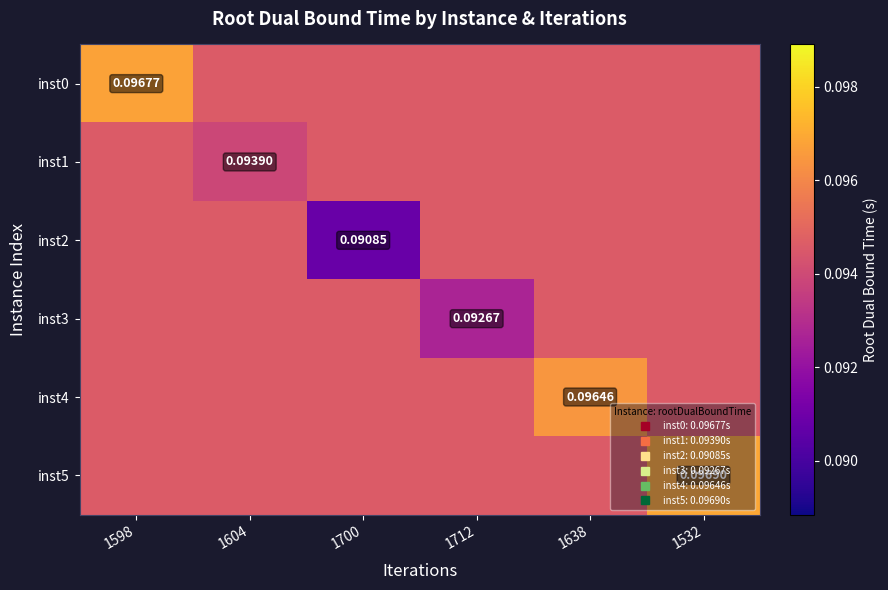

What is the sum of all inst2 values?

0.6